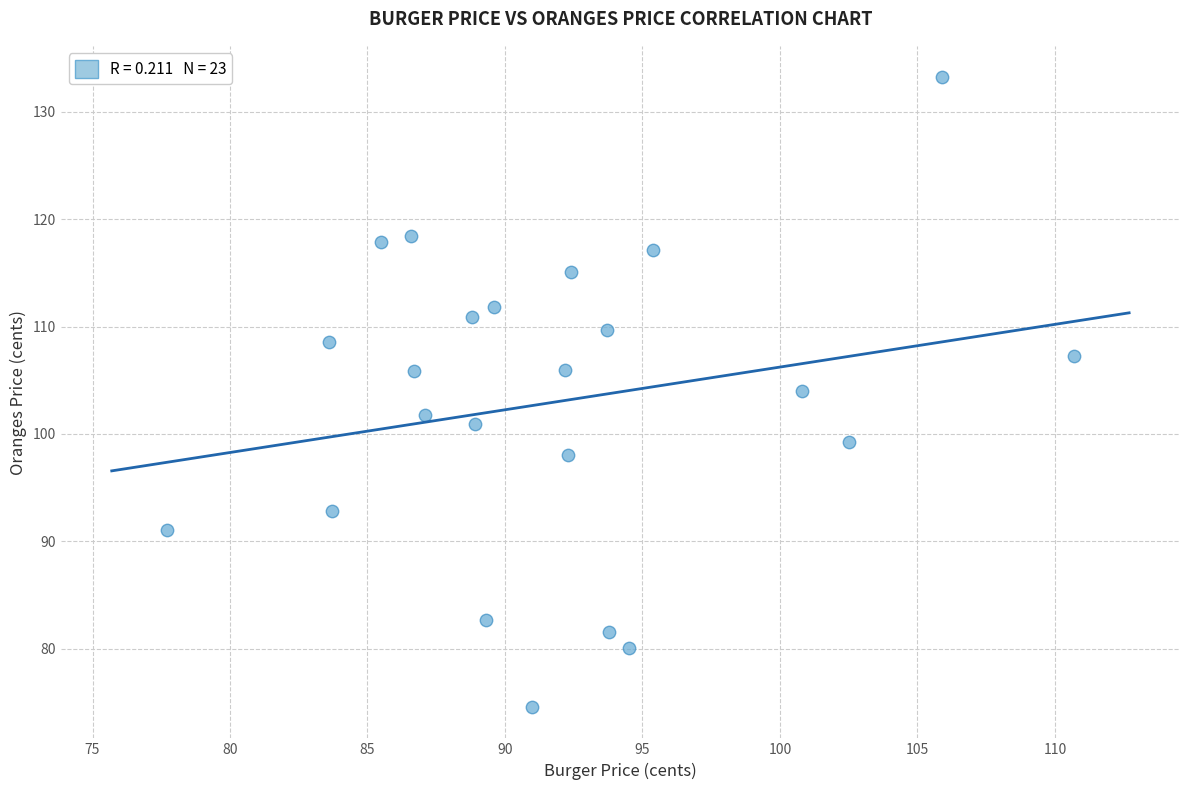

What is the range of X values (max minus min)?

33.0